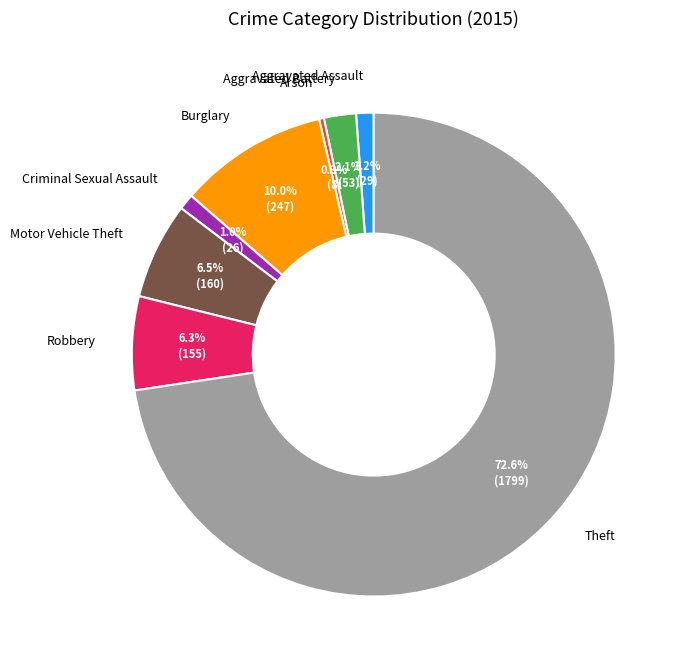

How many slices are in this pie chart?

8